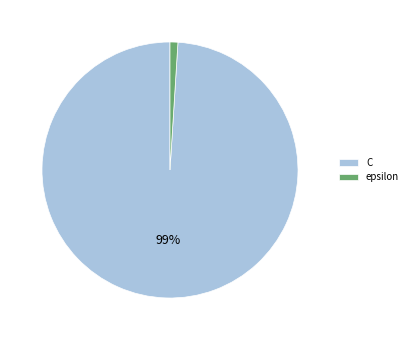

Count the number of slices in the pie.

2